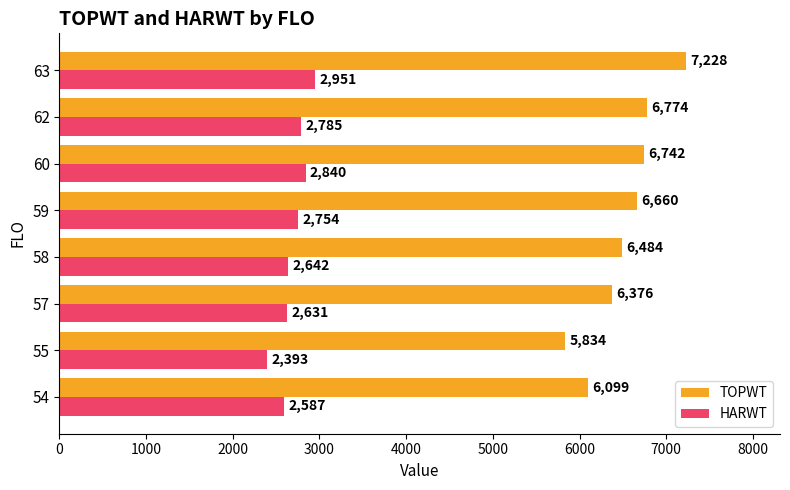

What is the difference between the maximum and minimum values in the HARWT series?

558